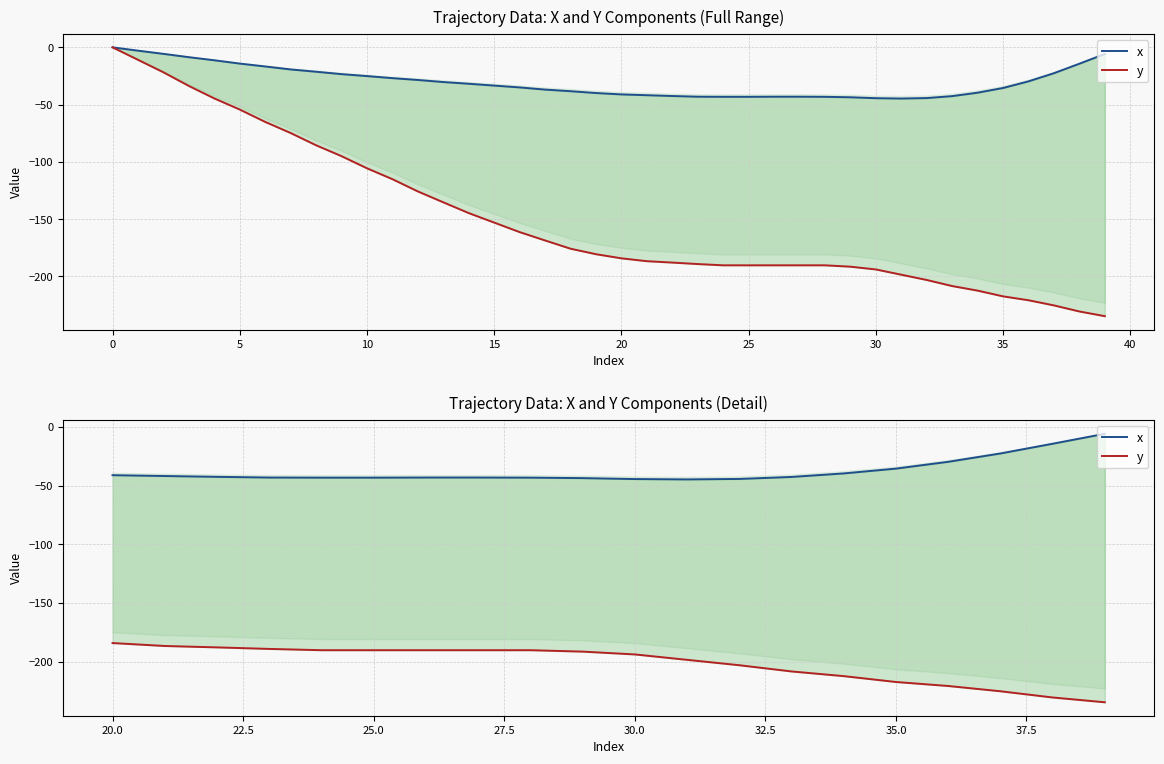

What are all the series names shown in the legend?

x, y